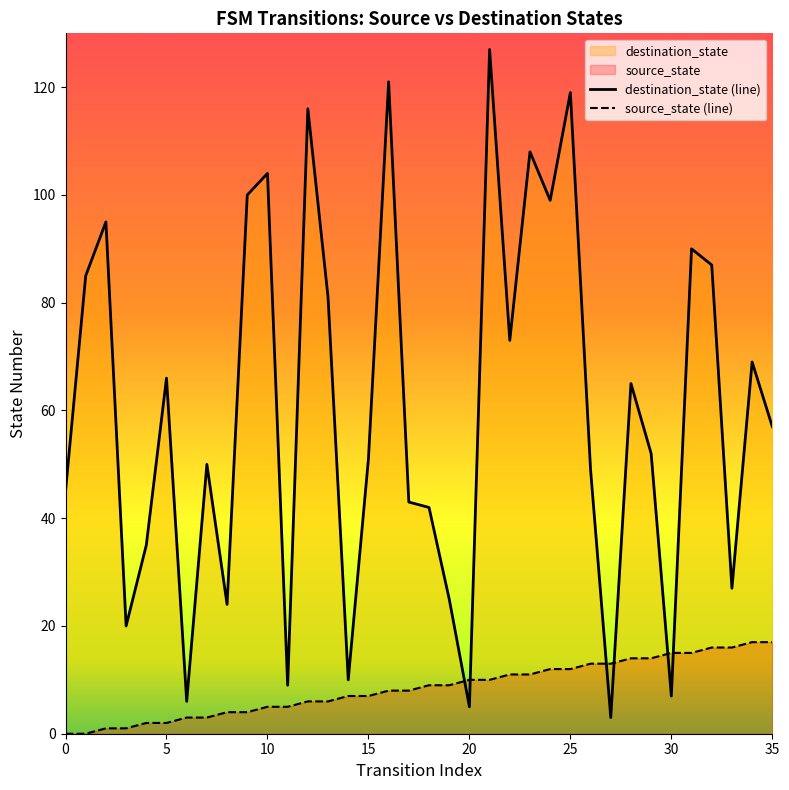

What is the sum of all destination_state (line) values?

2165